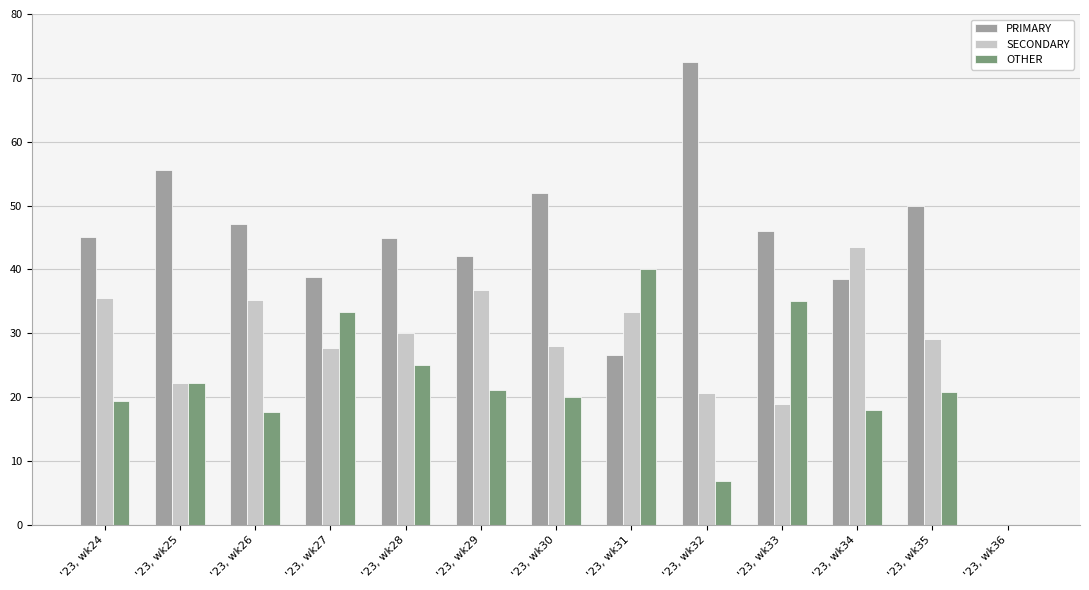

Is it true that OTHER equals 20.0 at '23, wk30?

True